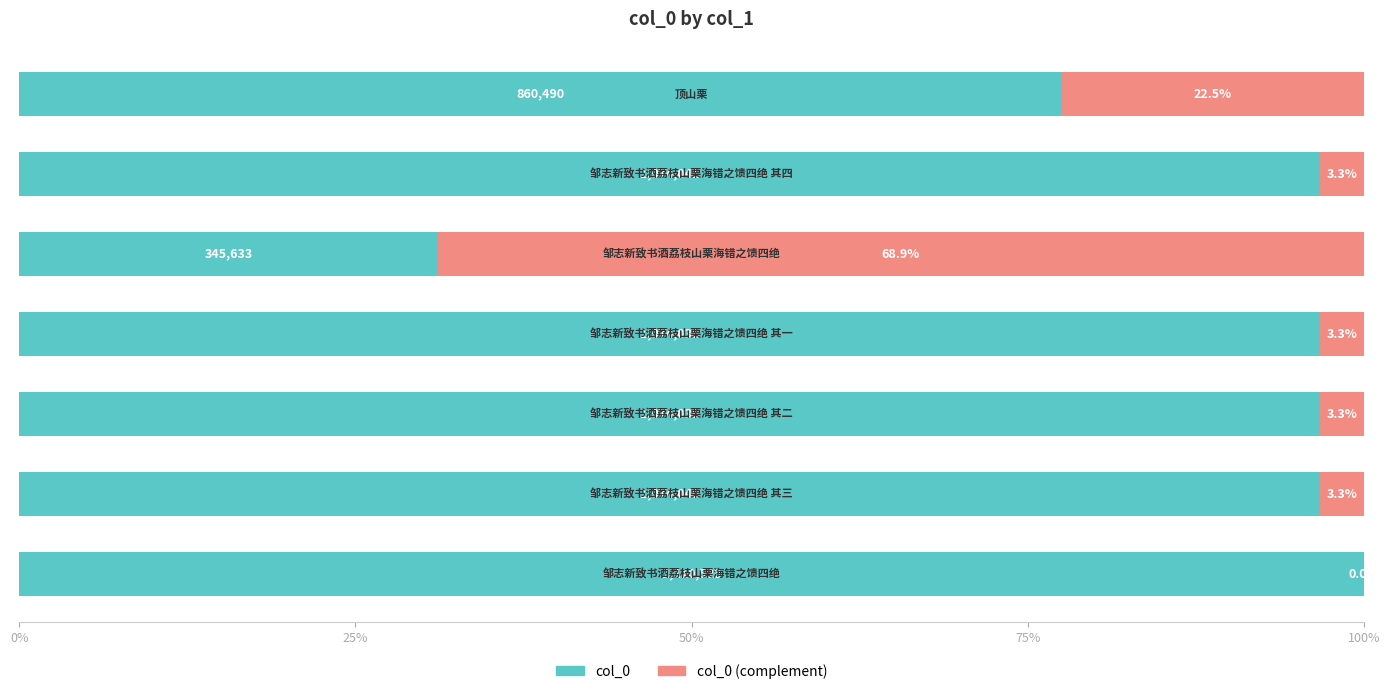

What position from the right is 75%?

4